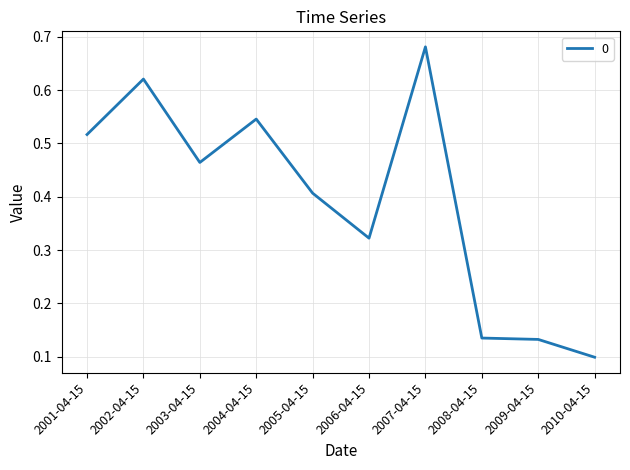

Which category has the lowest value across all series?

2010-04-15